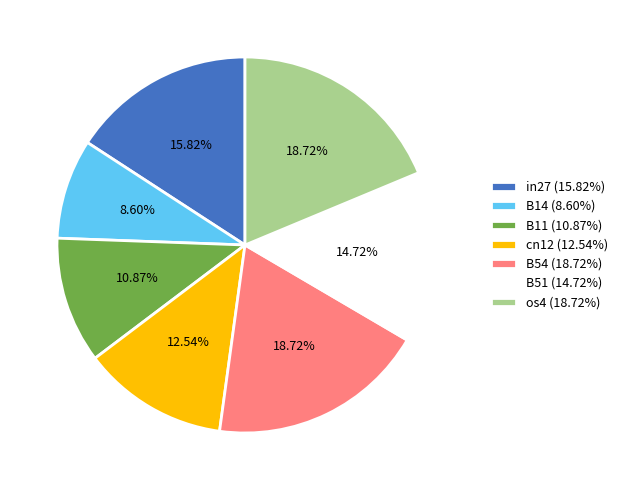

True or false: cn12 accounts for 13% of the total.

True